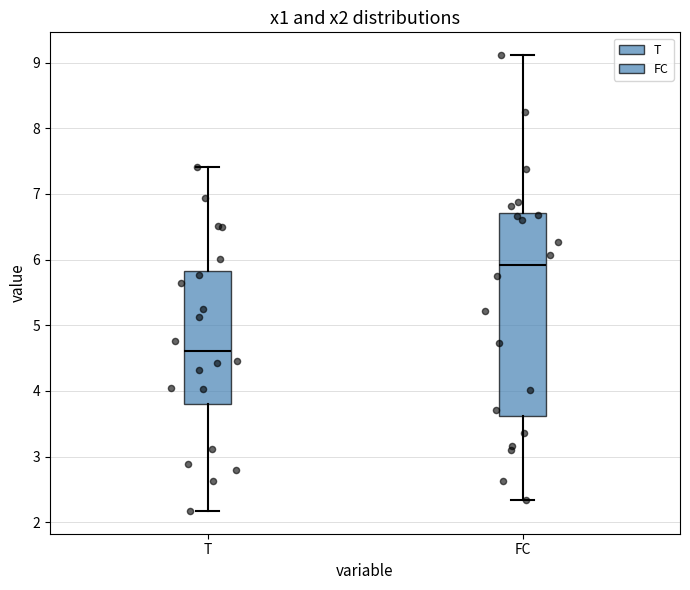

Reading left to right, transcribe this box plot: for each box, give where its median line is, the range the box spans, and where its two whiskers end, as read against the y-axis. The values are not printed on the chart, so give them approximately, as read against the axis.

T: median 4.6, box 3.8 to 5.8, whiskers 2.2 to 7.4
FC: median 5.9, box 3.6 to 6.7, whiskers 2.3 to 9.1